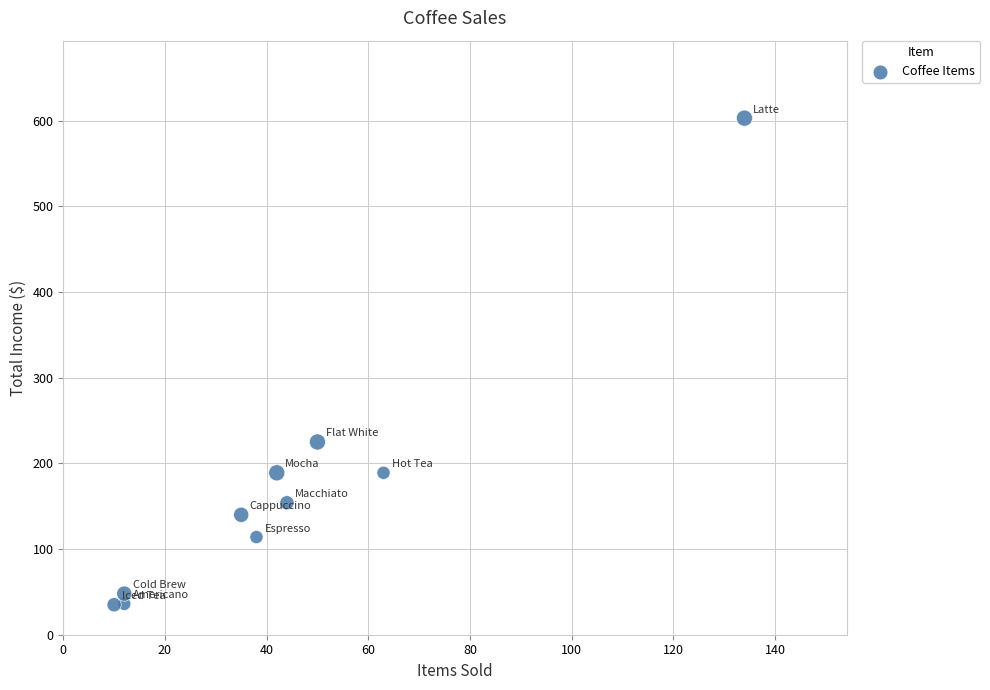

What is the range of X values (max minus min)?

124